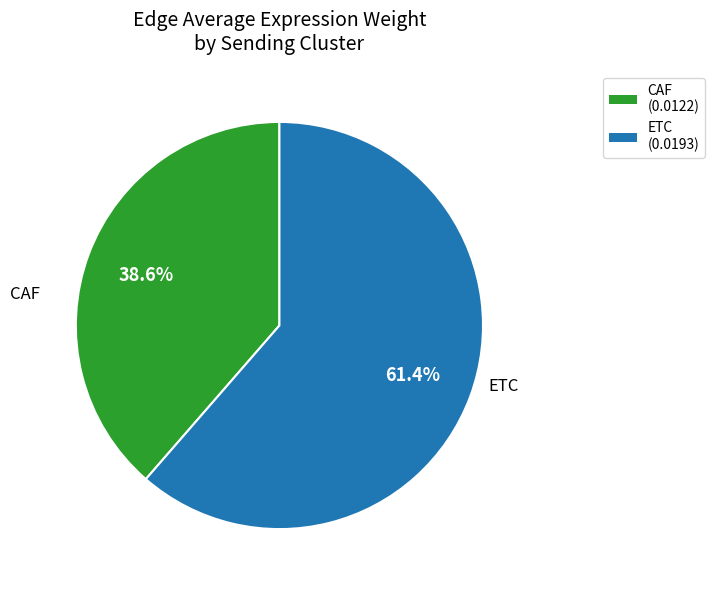

Is there any slice that represents more than half of the pie?

Yes